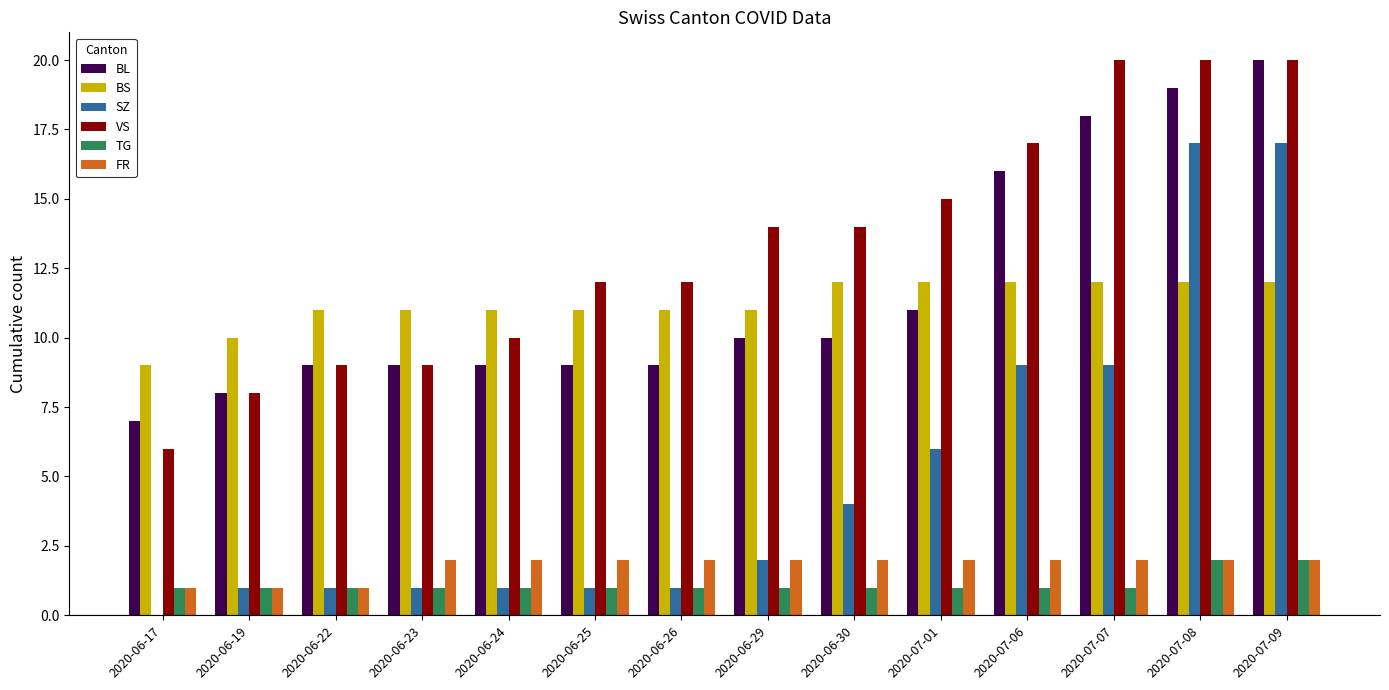

At which label is BL closest to 13?

2020-07-01